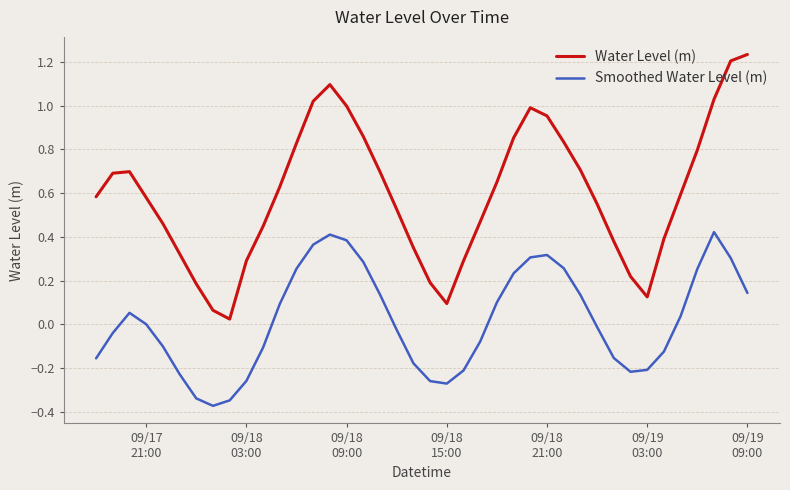

In Water Level (m), how many points are lower than both neighbors (excluding endpoints)?

3